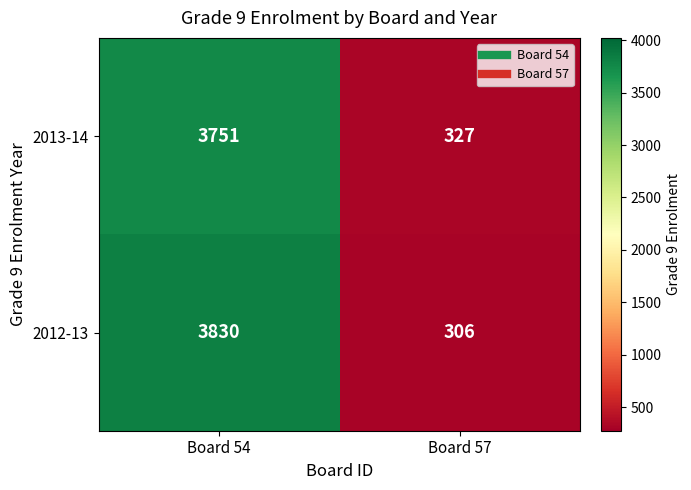

Read the 2013-14 value at Board 54, to the nearest 50.

3750